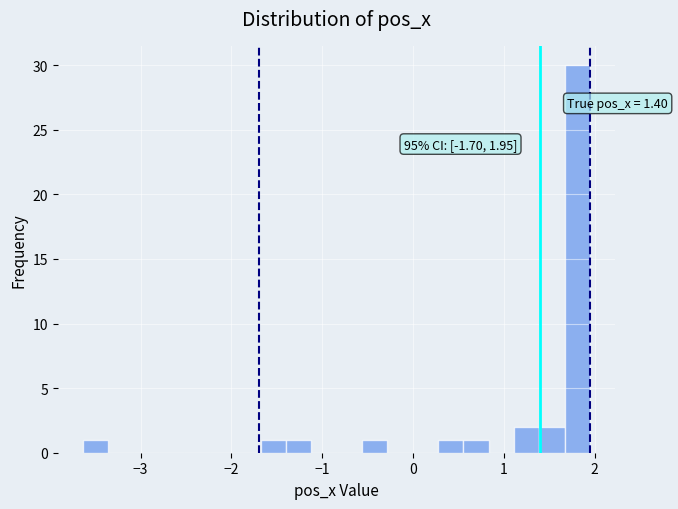

Read against the x-axis, roughly where is the centre of the tallest bar?

1.8